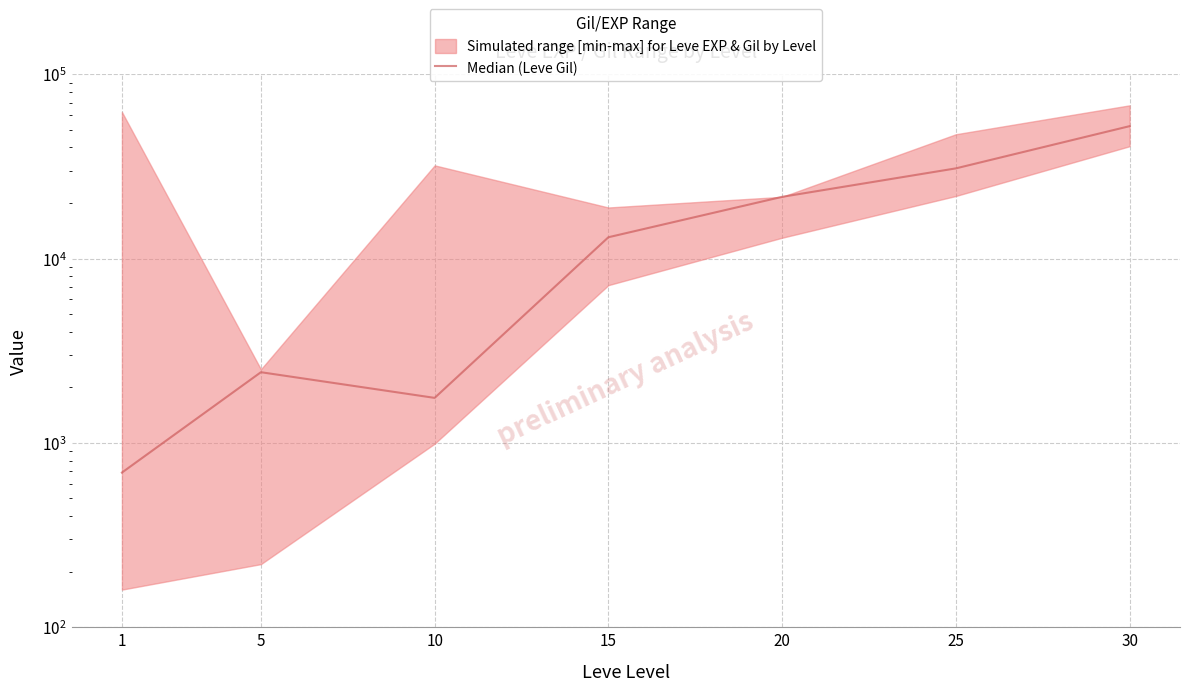

Rank the categories by value from lowest to highest.

1, 10, 5, 15, 20, 25, 30